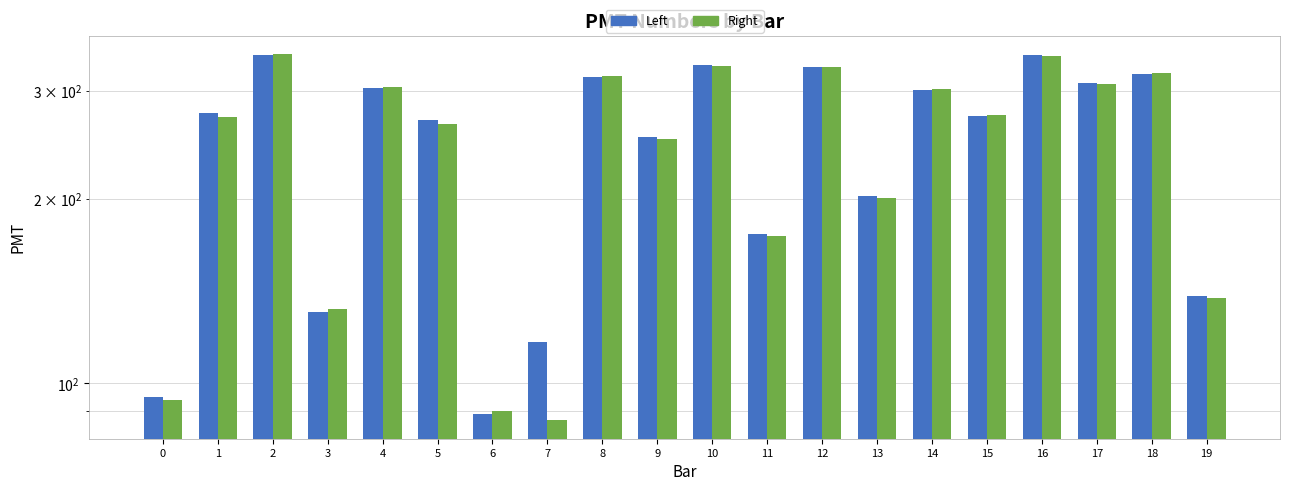

The value of Left at 16 is 562. True or false?

False